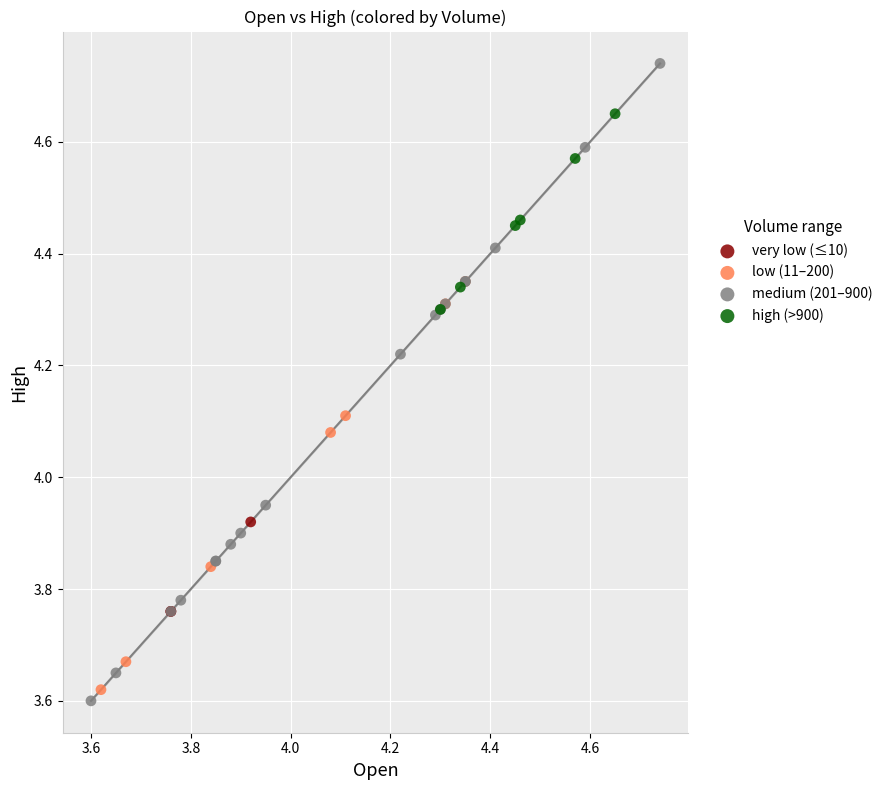

Which series contains the highest Y value?

medium (201–900)